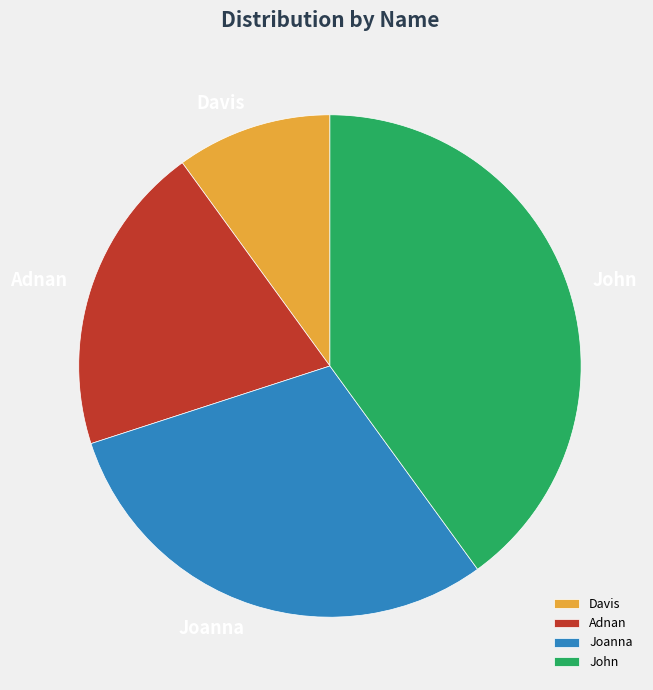

Combined, do Davis and Joanna account for over 50%?

No